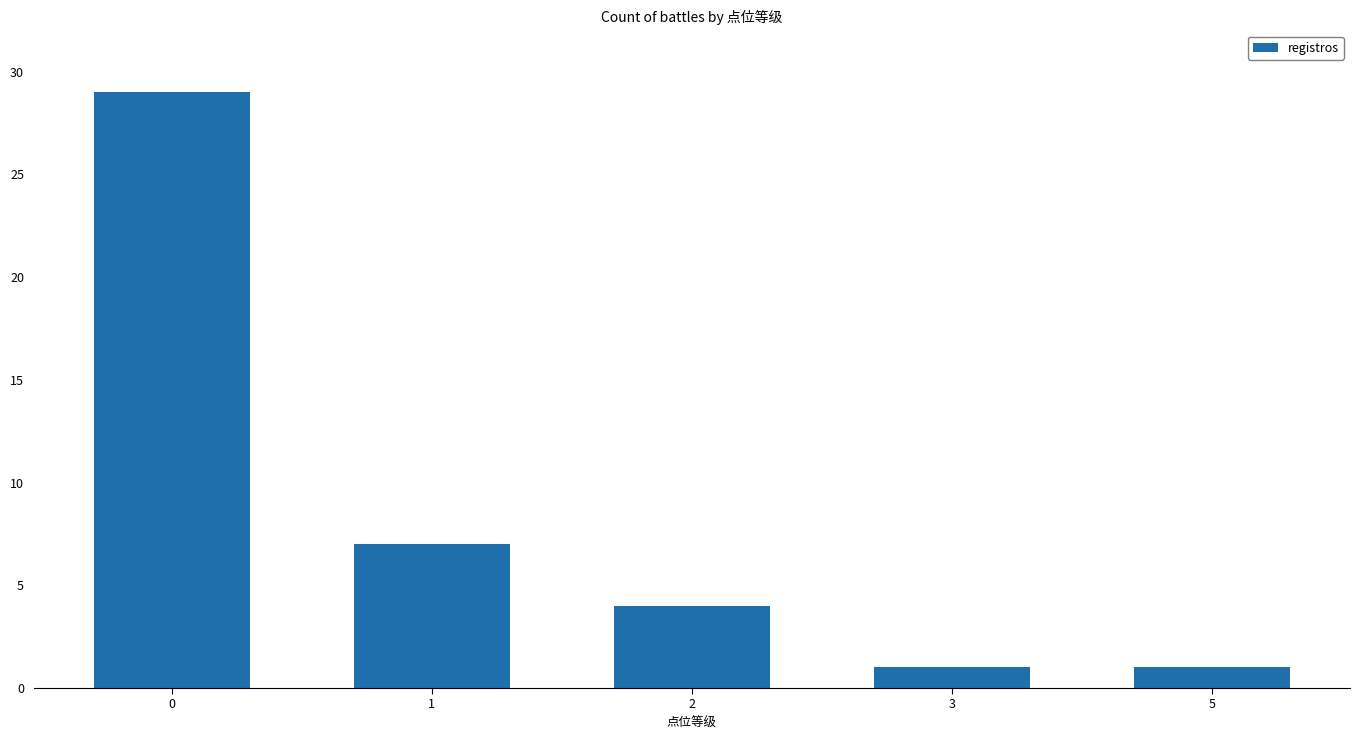

Reading left to right, transcribe all the data shown in this chart.

29	7	4	1	1